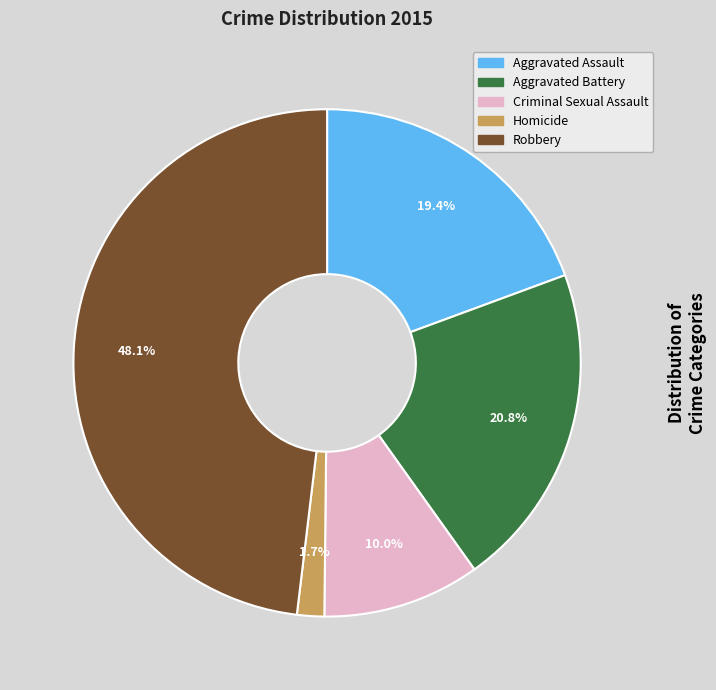

Is there a majority slice in this chart?

No